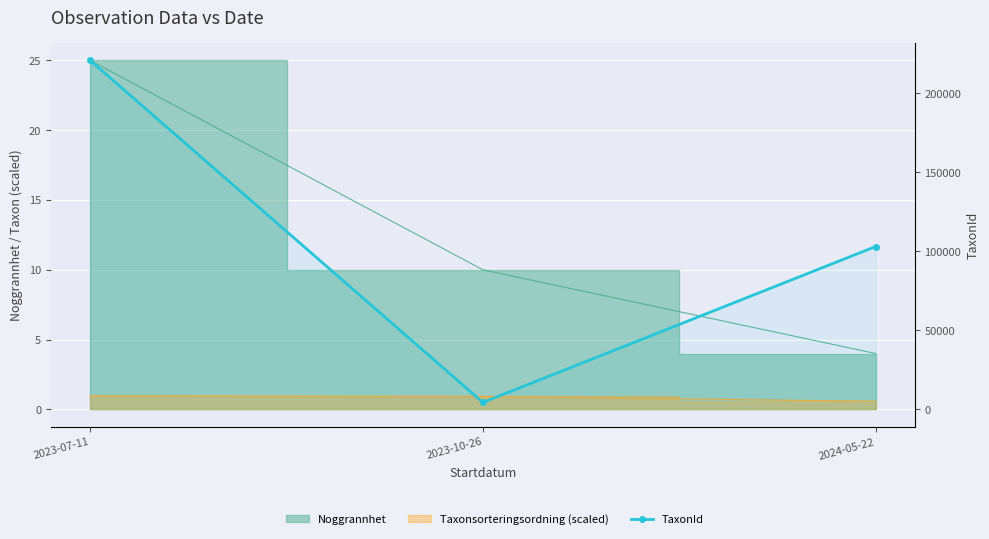

At which label does the data first exceed 103015?

2023-07-11